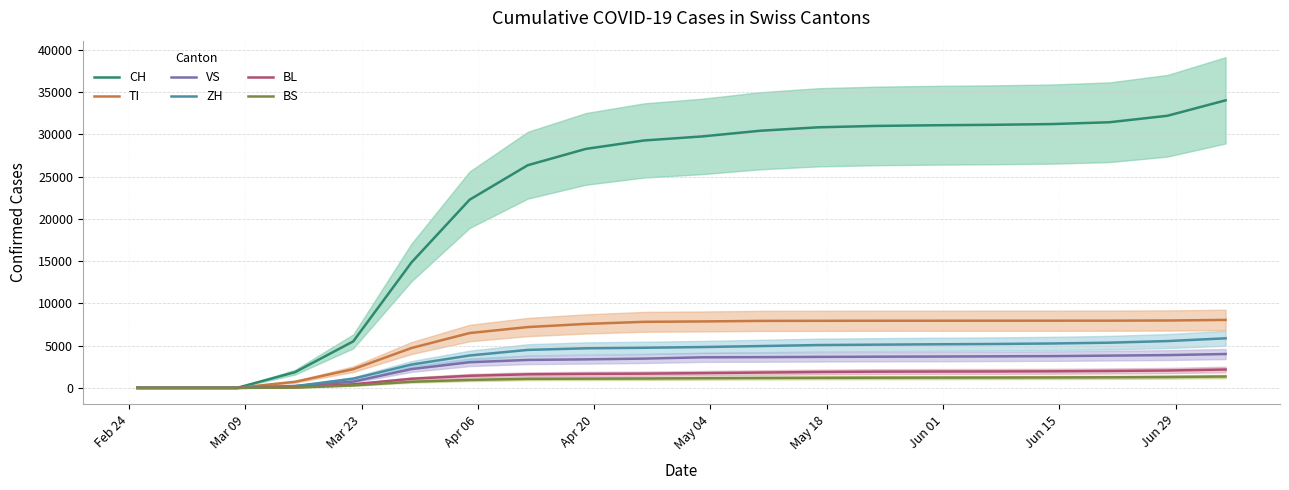

The value of CH at Feb 24 is 22773. True or false?

False